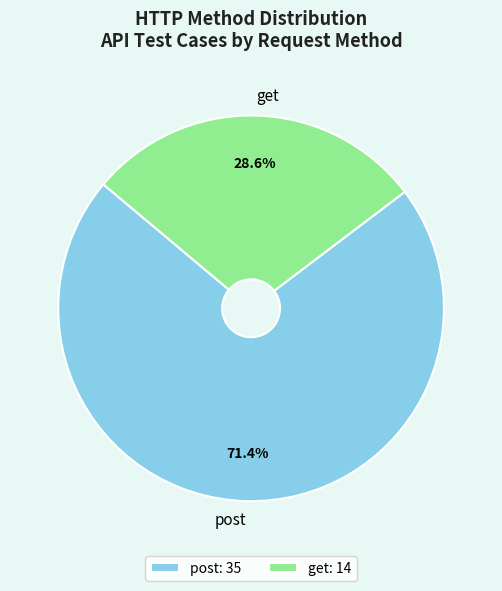

To the nearest percent, what is the average slice percentage?

50%